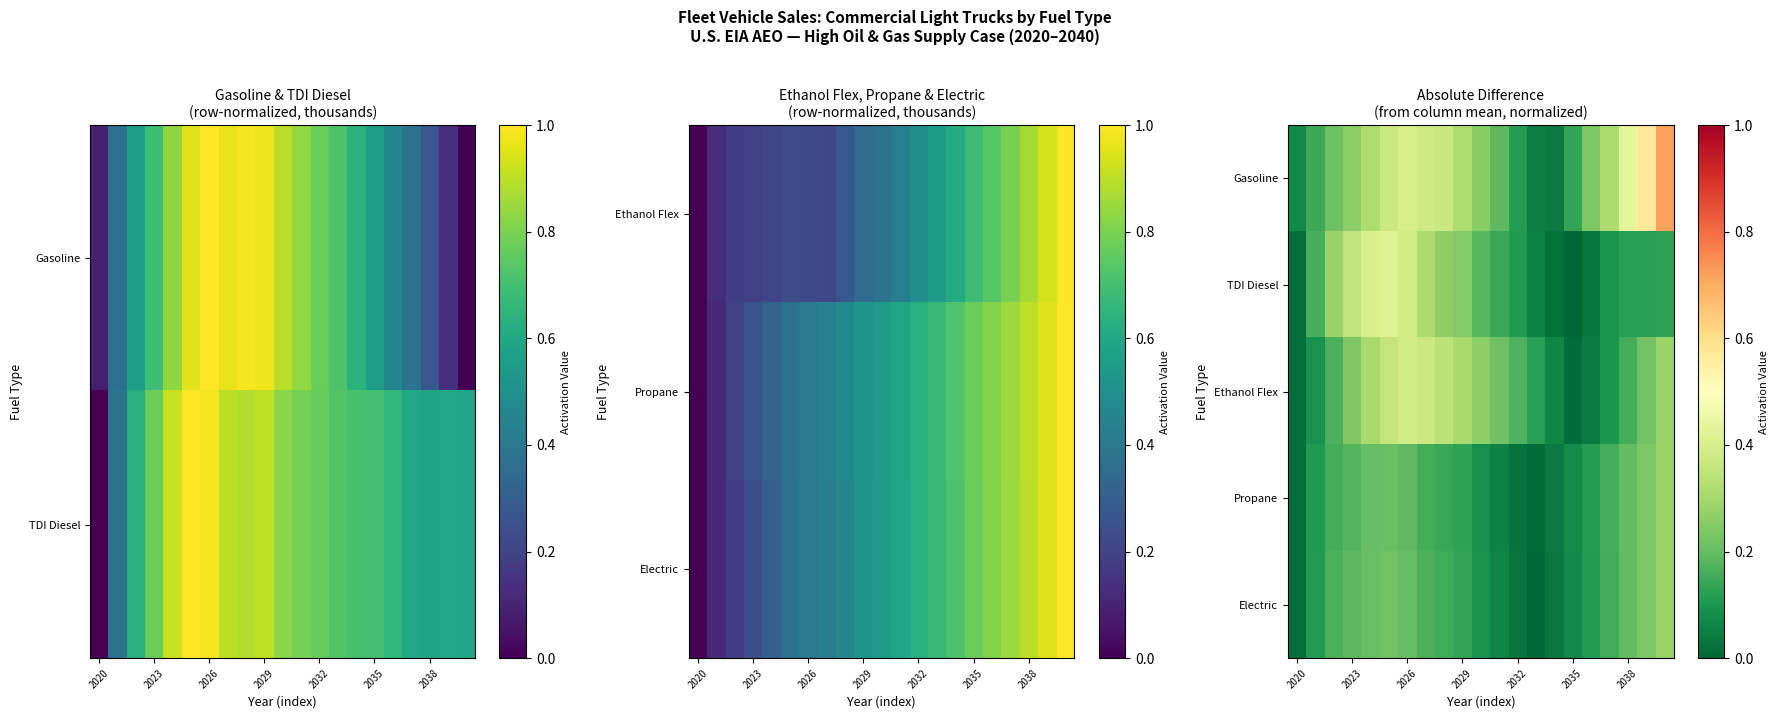

Is it true that Ethanol Flex equals 0.6 at 2029?

False